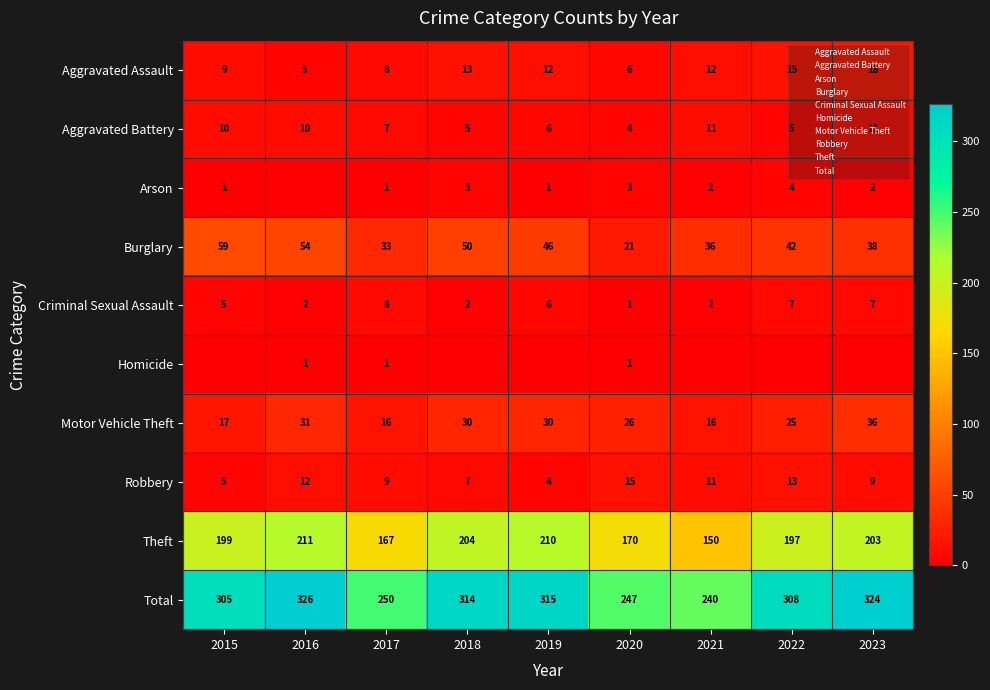

Where is Total nearest to the value 283?

2015